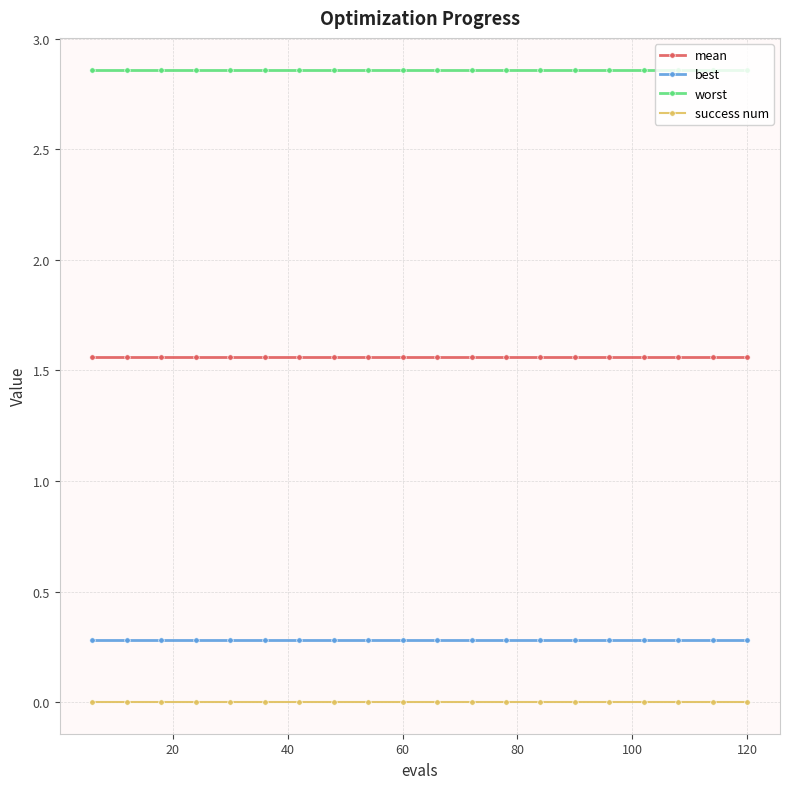

Which series has the largest total across all categories?

worst